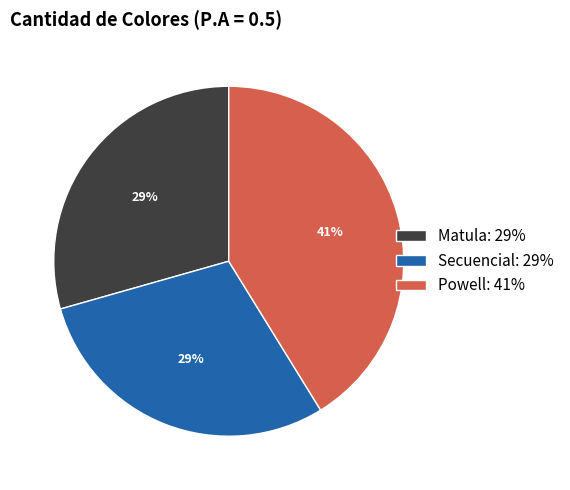

What percentage is the Secuencial slice, to the nearest percent?

29%